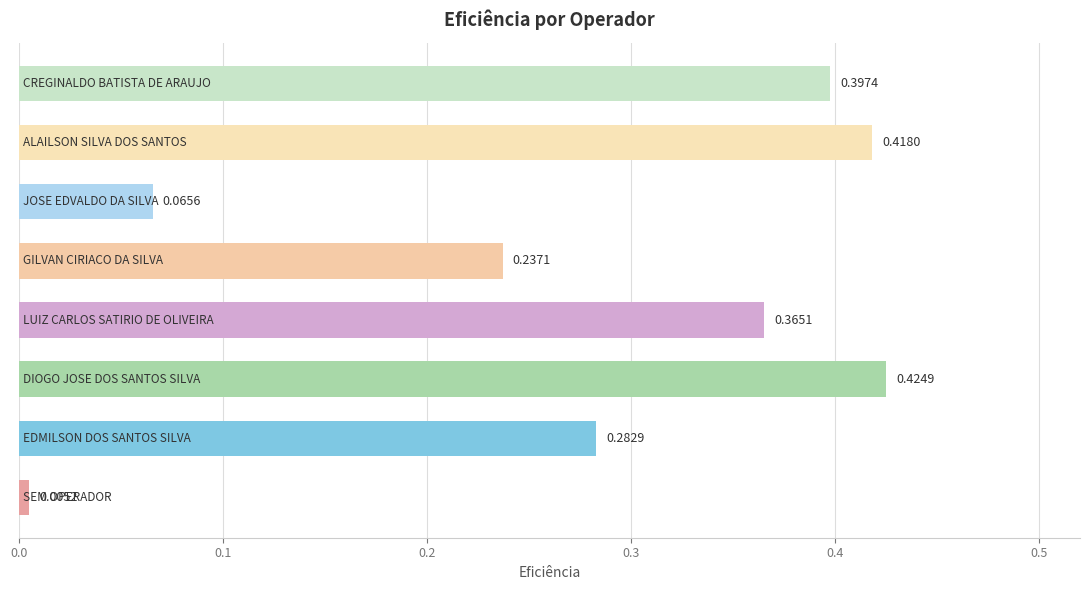

What is the sum of all values?

2.2